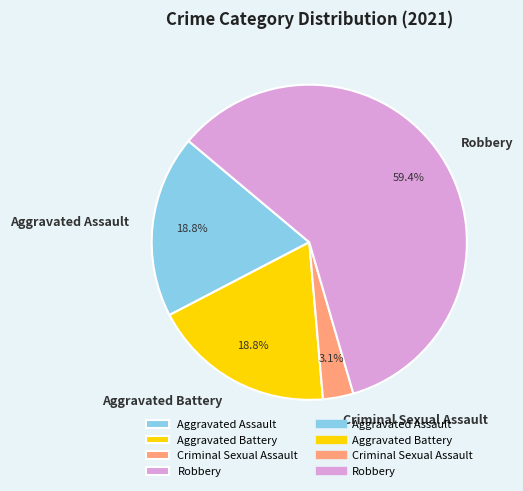

What is the total percentage of Aggravated Battery and Robbery?

78.1%